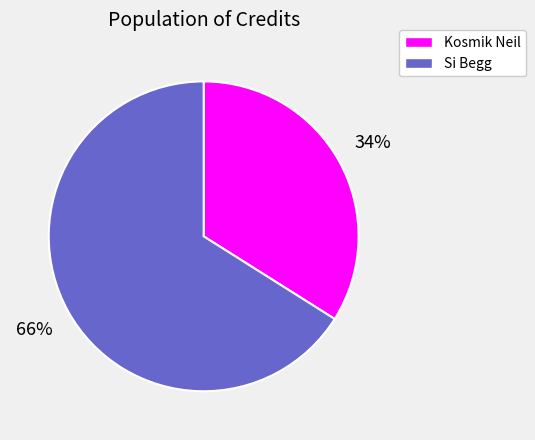

To the nearest percent, what is the difference between the largest and smallest slice percentages?

32%